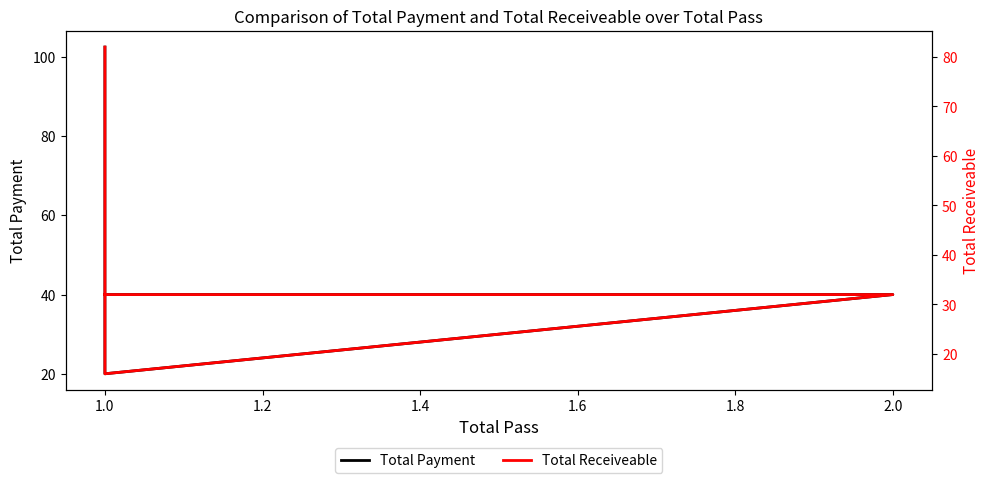

True or false: Total Receiveable and Total Payment cross at least once.

False